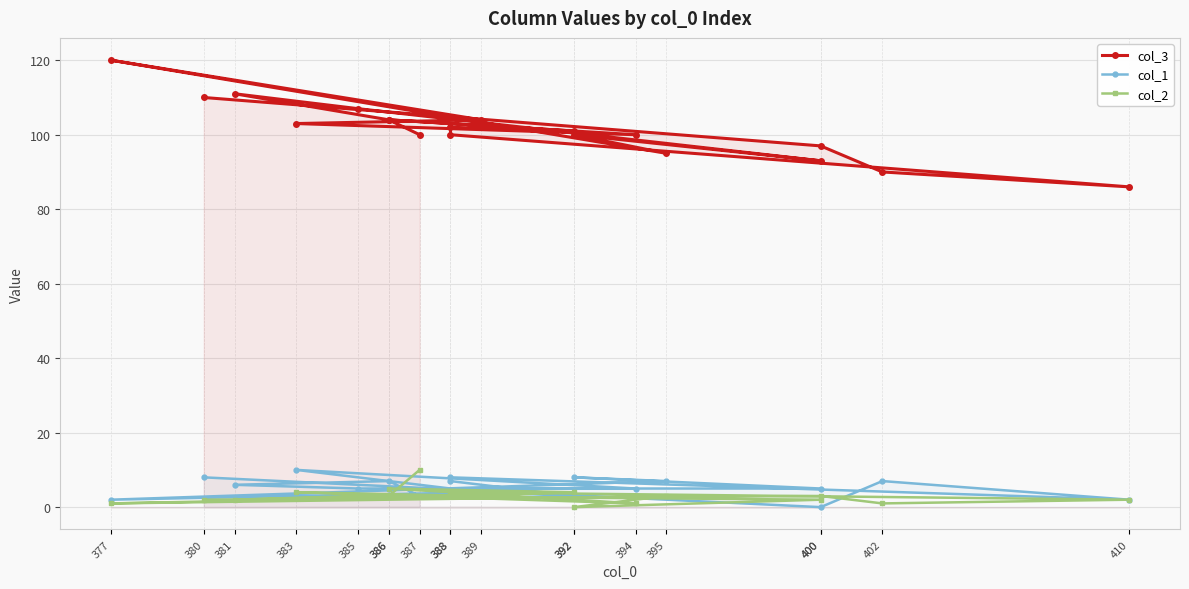

Reading right to left, extract all data points from this chart.

col_3: 380=110	400=97	402=90	410=86	388=100	388=102	392=101	386=104	394=100	383=103	389=104	377=120	395=95	392=100	400=93	385=107	381=111	386=104	387=100
col_1: 380=8	400=0	402=7	410=2	388=8	388=7	392=3	386=5	394=5	383=10	389=4	377=2	395=7	392=8	400=5	385=5	381=6	386=7	387=3
col_2: 380=2	400=3	402=1	410=2	388=4	388=3	392=4	386=5	394=1	383=4	389=3	377=1	395=3	392=0	400=2	385=3	381=2	386=3	387=10